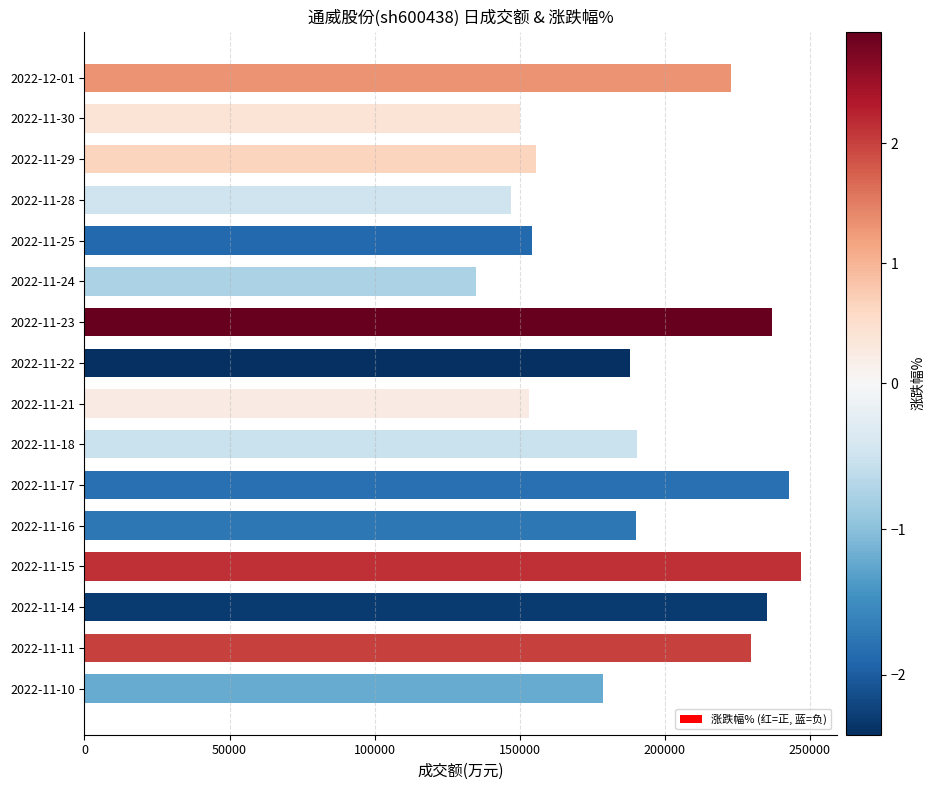

The value at 2022-11-30 is 150238. True or false?

True